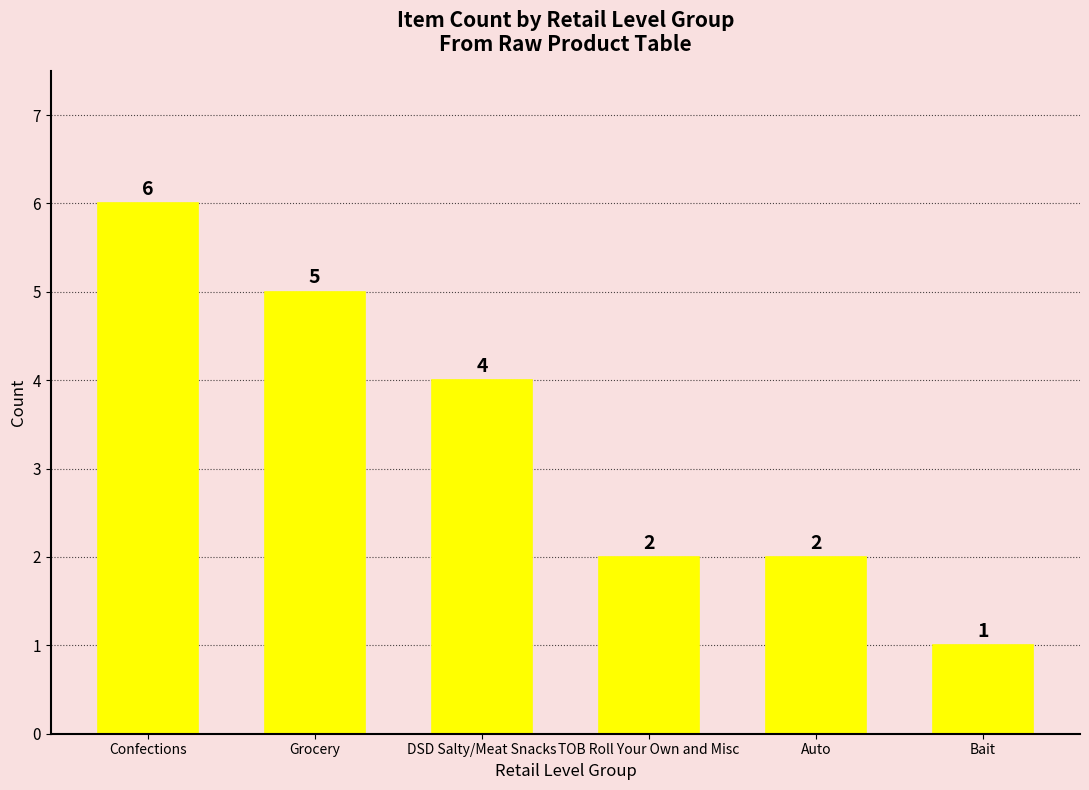

The value at TOB Roll Your Own and Misc is 2. True or false?

True